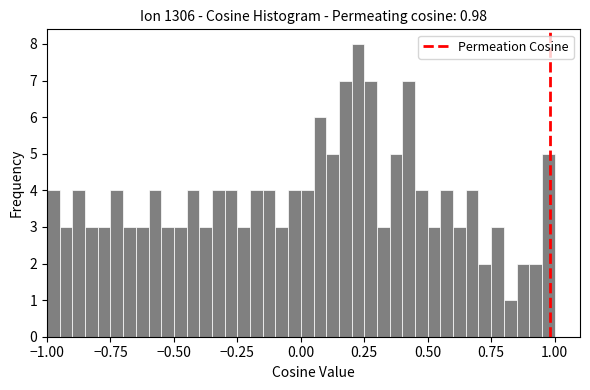

Around what value on the x-axis is the tallest bar? Give the approximate position of its centre, as read against the axis.

0.25